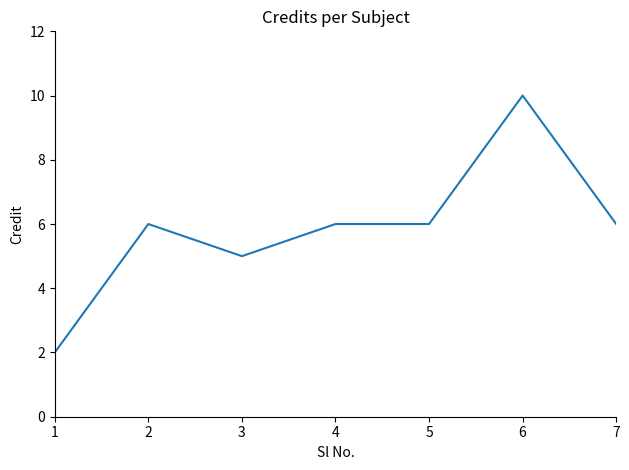

What is the minimum value shown in the chart?

2